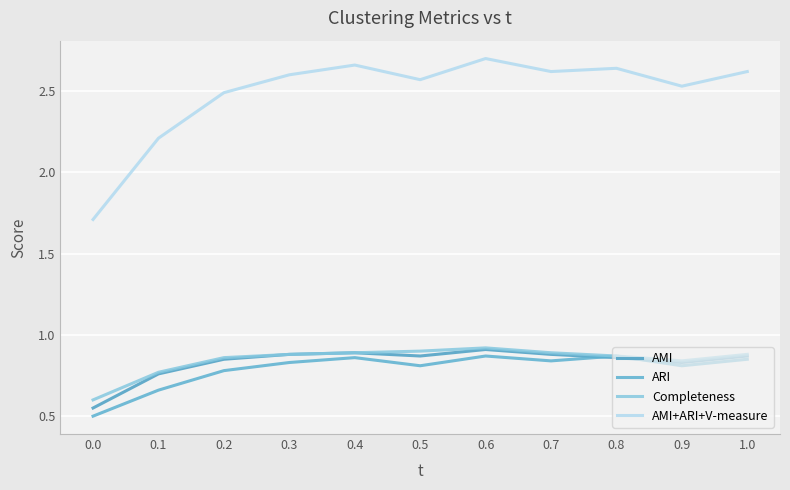

Reading left to right, transcribe all the data shown in this chart.

AMI: 0.6	0.8	0.8	0.9	0.9	0.9	0.9	0.9	0.9	0.8	0.9
ARI: 0.5	0.7	0.8	0.8	0.9	0.8	0.9	0.8	0.9	0.8	0.8
Completeness: 0.6	0.8	0.9	0.9	0.9	0.9	0.9	0.9	0.9	0.8	0.9
AMI+ARI+V-measure: 1.7	2.2	2.5	2.6	2.7	2.6	2.7	2.6	2.6	2.5	2.6